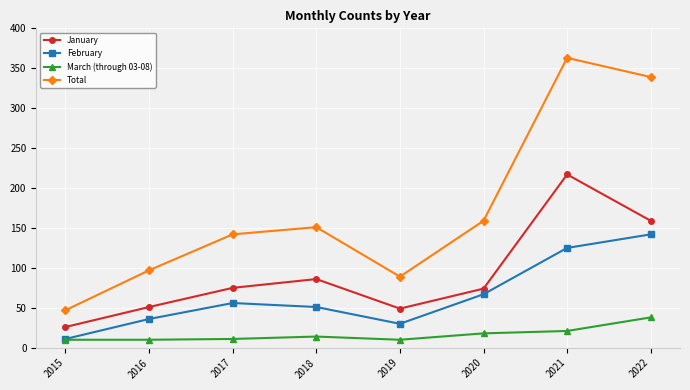

What is the total value across all series at 2022?

678